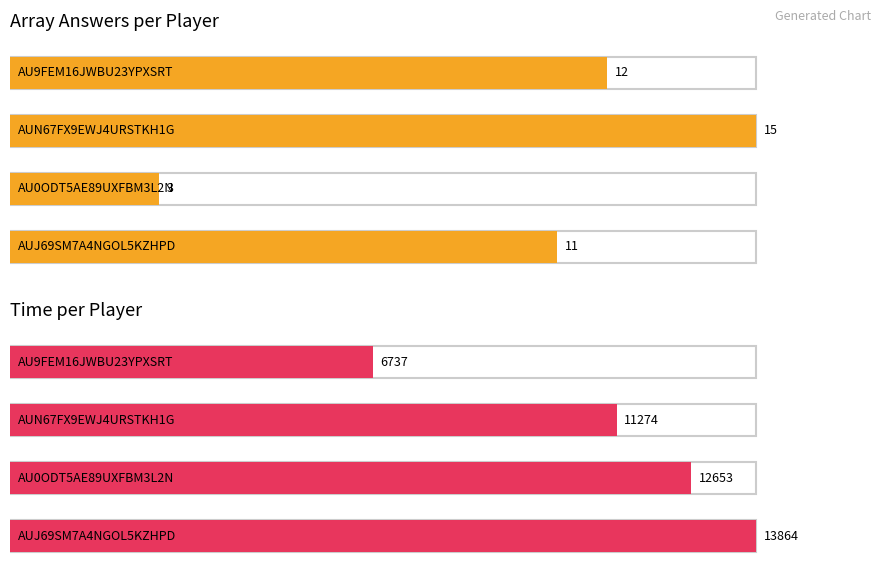

Rank the series by their maximum value, from highest to lowest.

time, arrayAnsers